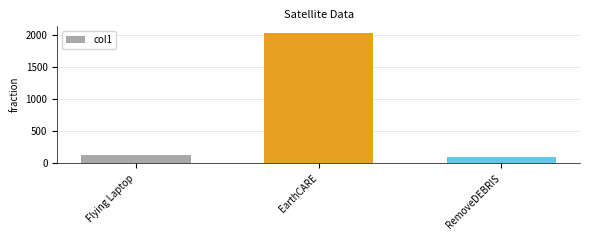

What is the change in value from EarthCARE to RemoveDEBRIS?

-1937